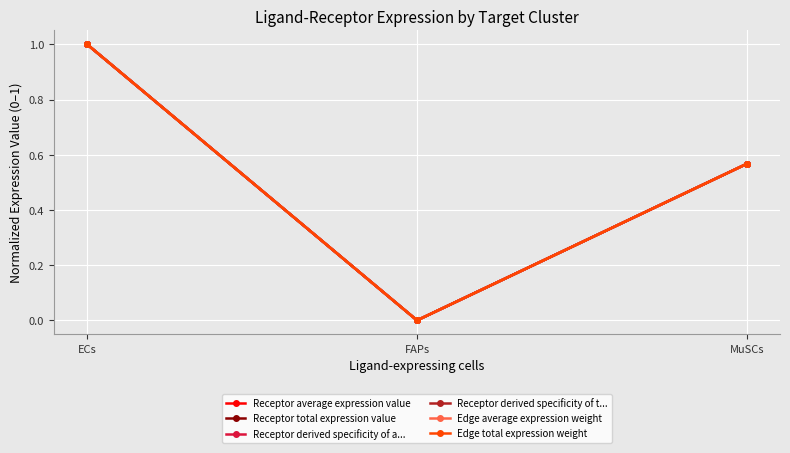

Reading left to right, what are all the values shown in this chart?

Receptor average expression value: ECs=1.0	FAPs=0.0	MuSCs=0.6
Receptor total expression value: ECs=1.0	FAPs=0.0	MuSCs=0.6
Receptor derived specificity of a...: ECs=1.0	FAPs=0.0	MuSCs=0.6
Receptor derived specificity of t...: ECs=1.0	FAPs=0.0	MuSCs=0.6
Edge average expression weight: ECs=1.0	FAPs=0.0	MuSCs=0.6
Edge total expression weight: ECs=1.0	FAPs=0.0	MuSCs=0.6